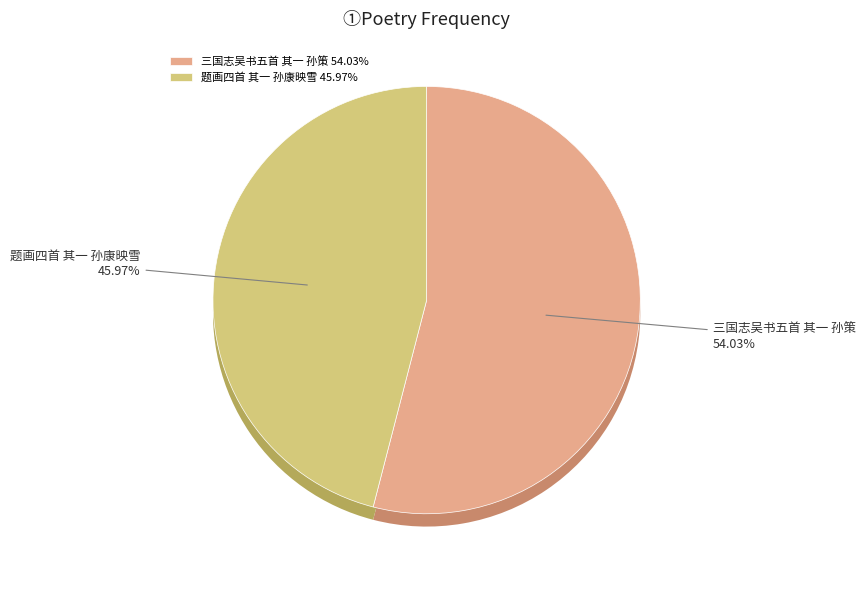

What is the ratio of the value at 题画四首 其一 孙康映雪 to the value at 三国志吴书五首 其一 孙策?

0.9